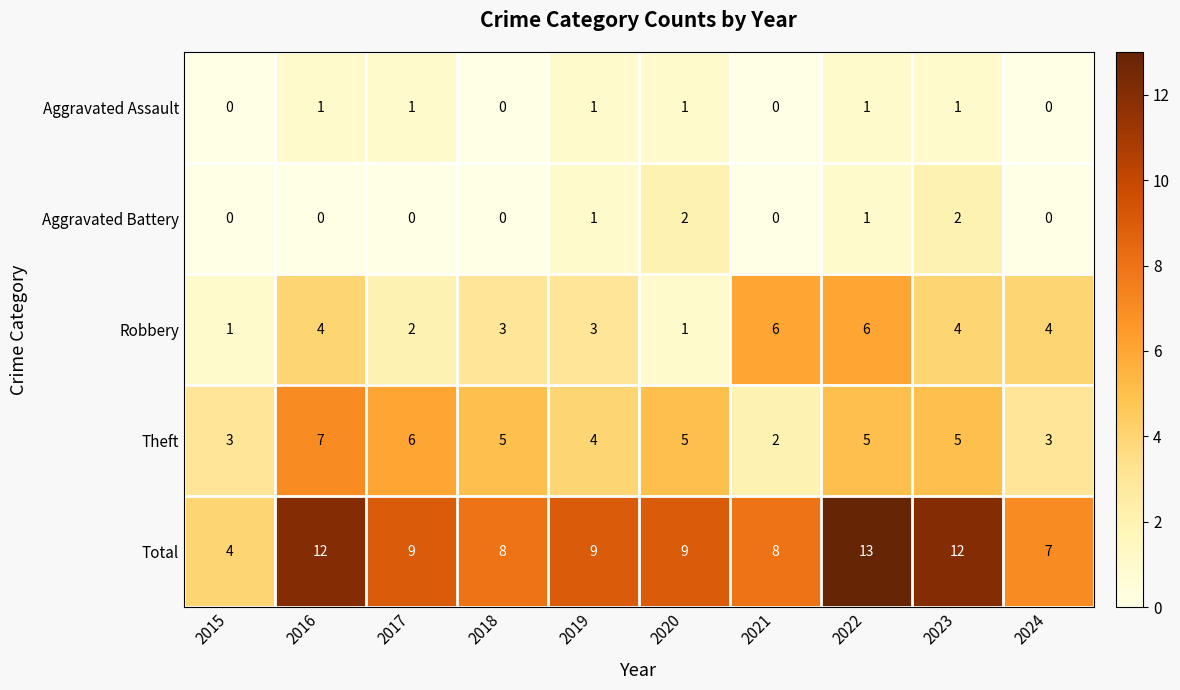

What is the maximum value shown in the chart?

13